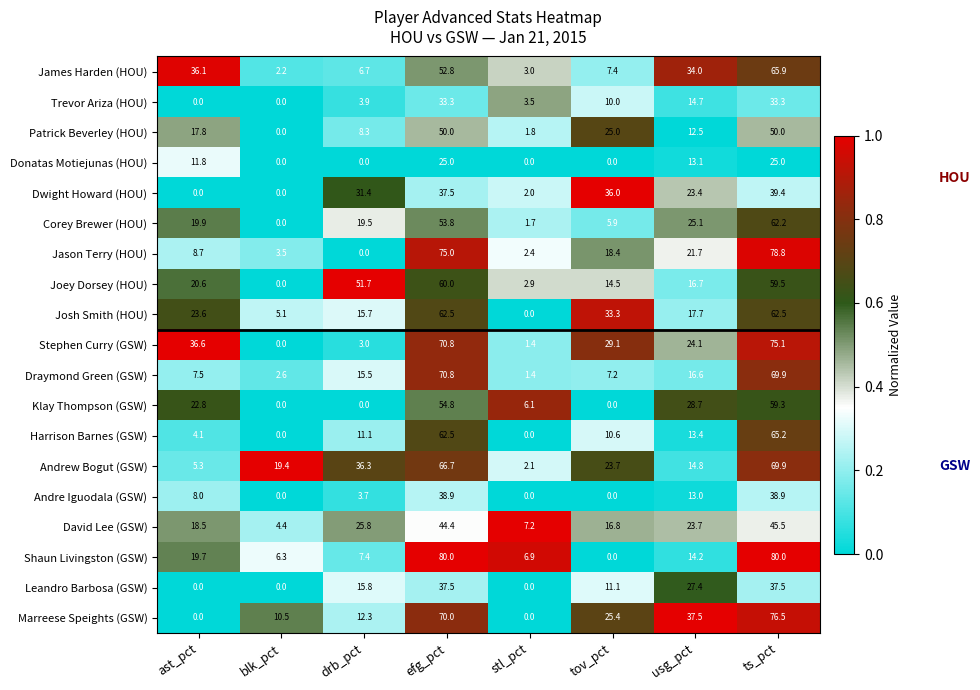

What is the difference between the second highest and minimum values in the Corey Brewer (HOU) series?

53.8